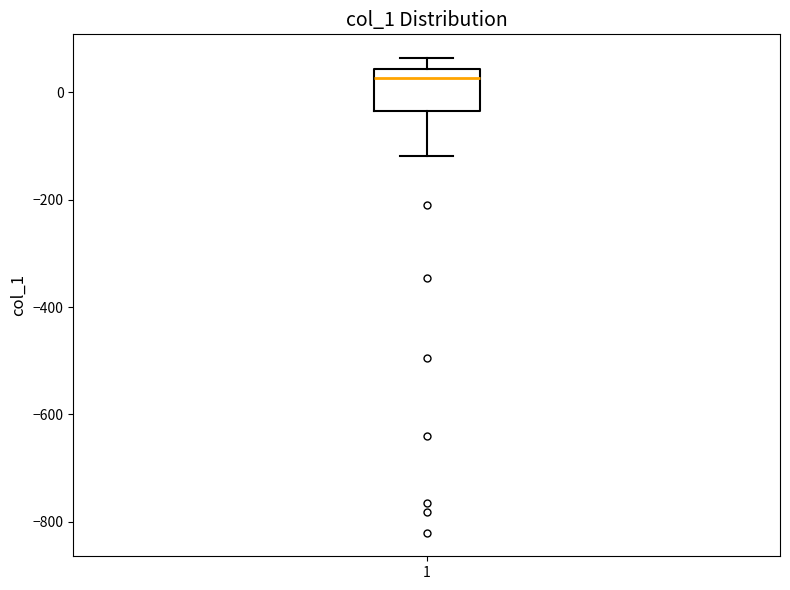

Transcribe this box plot: give where the median line is, the range the box spans, and where the two whiskers end, as read against the y-axis. The values are not printed on the chart, so give them approximately, as read against the axis.

median 20, box -40 to 40, whiskers -120 to 60